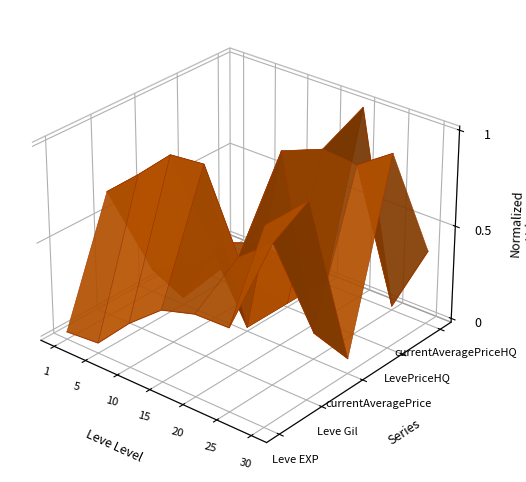

How many interior local peaks does the currentAveragePrice series have?

2